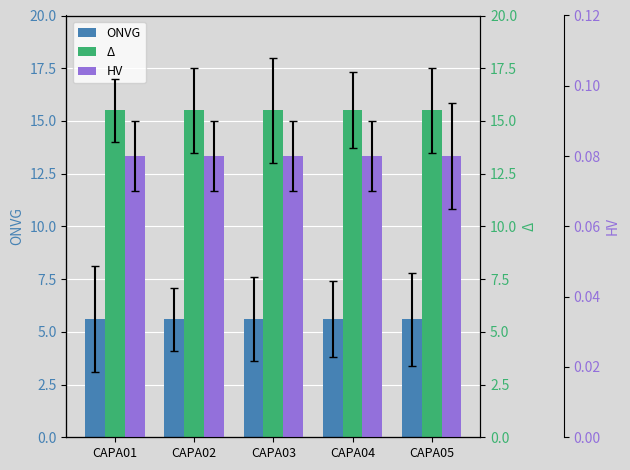

Is it true that Δ equals 15.5 at CAPA02?

True